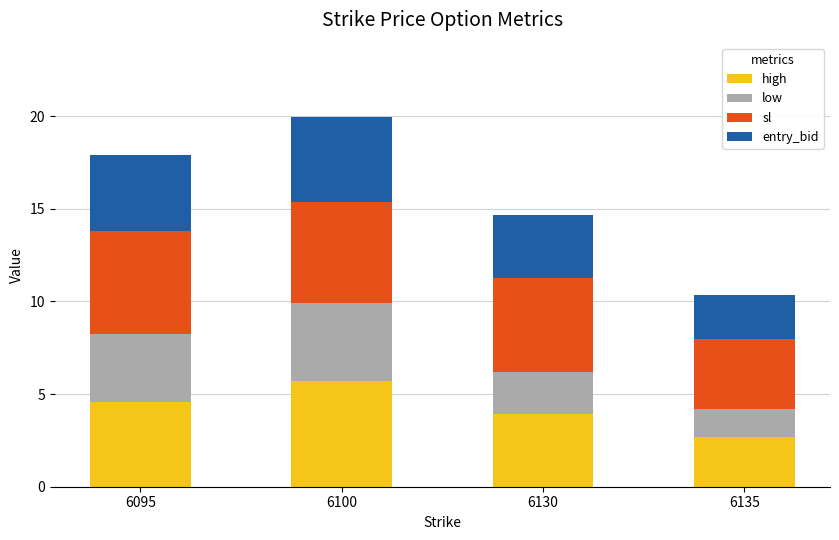

What is the approximate value of high at 6130?

3.9